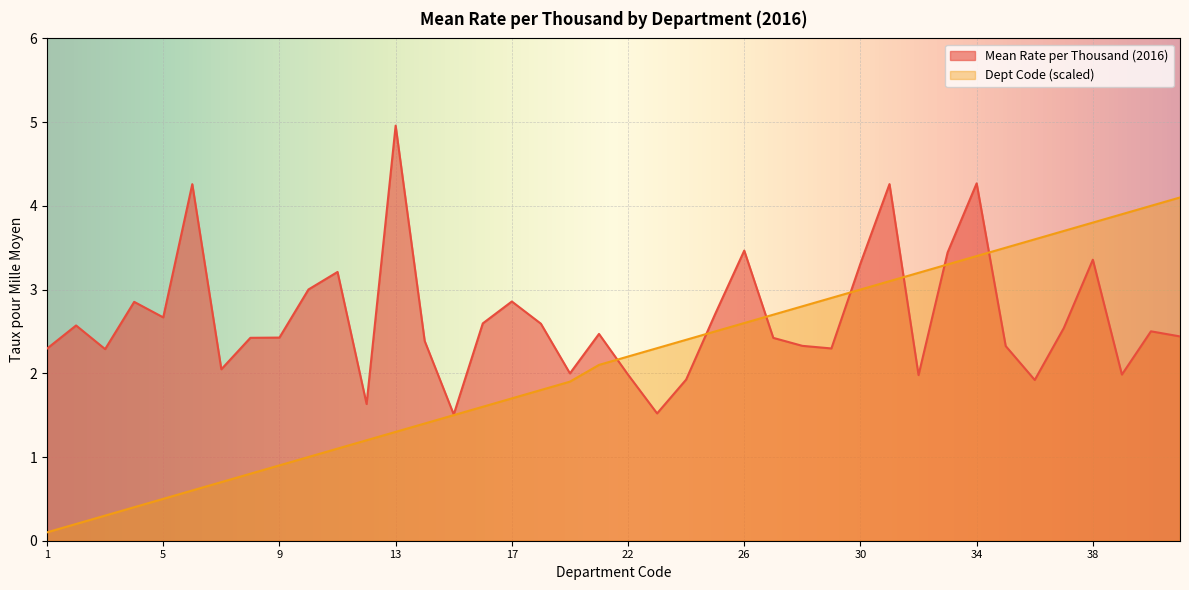

Reading left to right, extract all data points from this chart.

Mean Rate per Thousand (2016): 2.3	2.6	2.3	2.9	2.7	4.3	2.0	2.4	2.4	3.0	3.2	1.6	5.0	2.4	1.5	2.6	2.9	2.6	2.0	2.5	2.0	1.5	1.9	2.7	3.5	2.4	2.3	2.3	3.3	4.3	2.0	3.4	4.3	2.3	1.9	2.5	3.4	2.0	2.5	2.4
Dept Code (scaled): 0.1	0.2	0.3	0.4	0.5	0.6	0.7	0.8	0.9	1.0	1.1	1.2	1.3	1.4	1.5	1.6	1.7	1.8	1.9	2.1	2.2	2.3	2.4	2.5	2.6	2.7	2.8	2.9	3.0	3.1	3.2	3.3	3.4	3.5	3.6	3.7	3.8	3.9	4.0	4.1